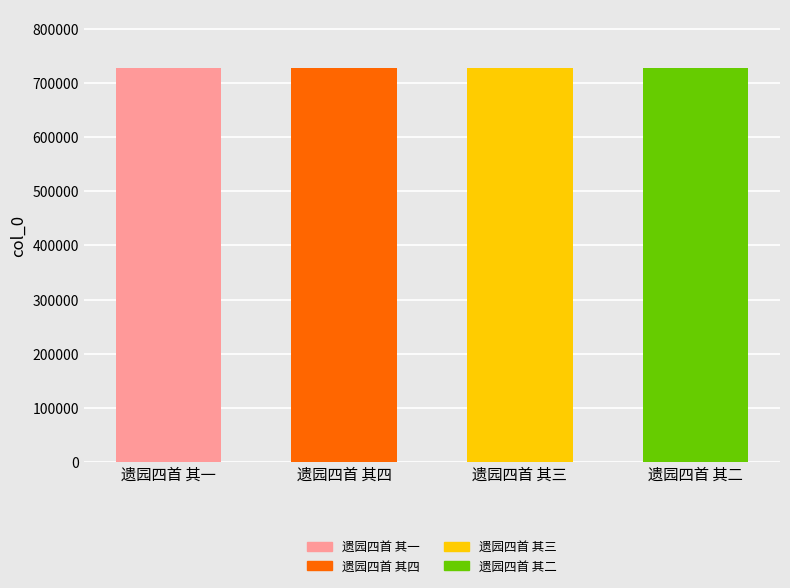

What is the greatest value displayed?

727453